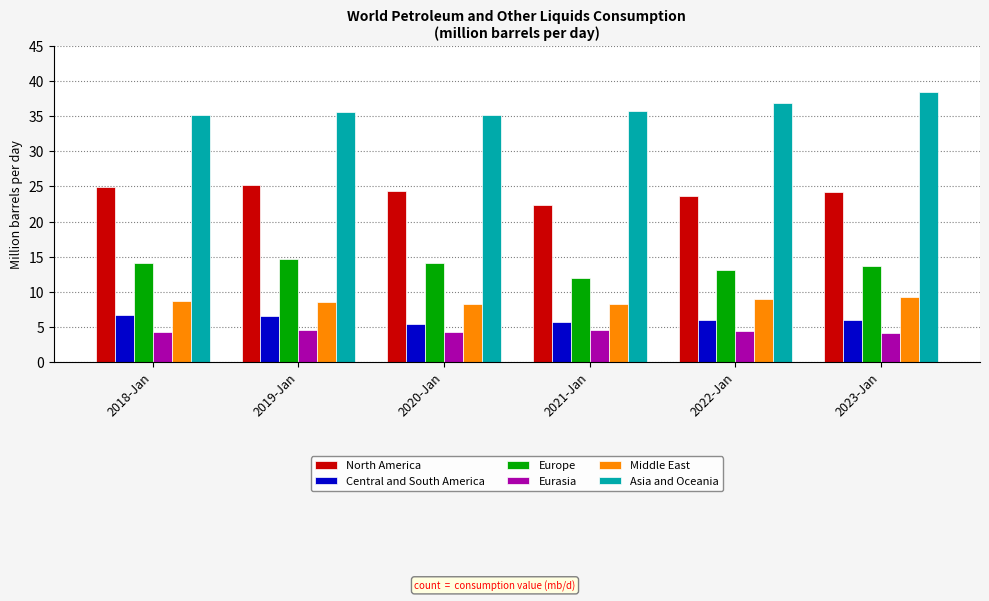

What is the sum of the Central and South America values at 2023-Jan and 2020-Jan?

11.5